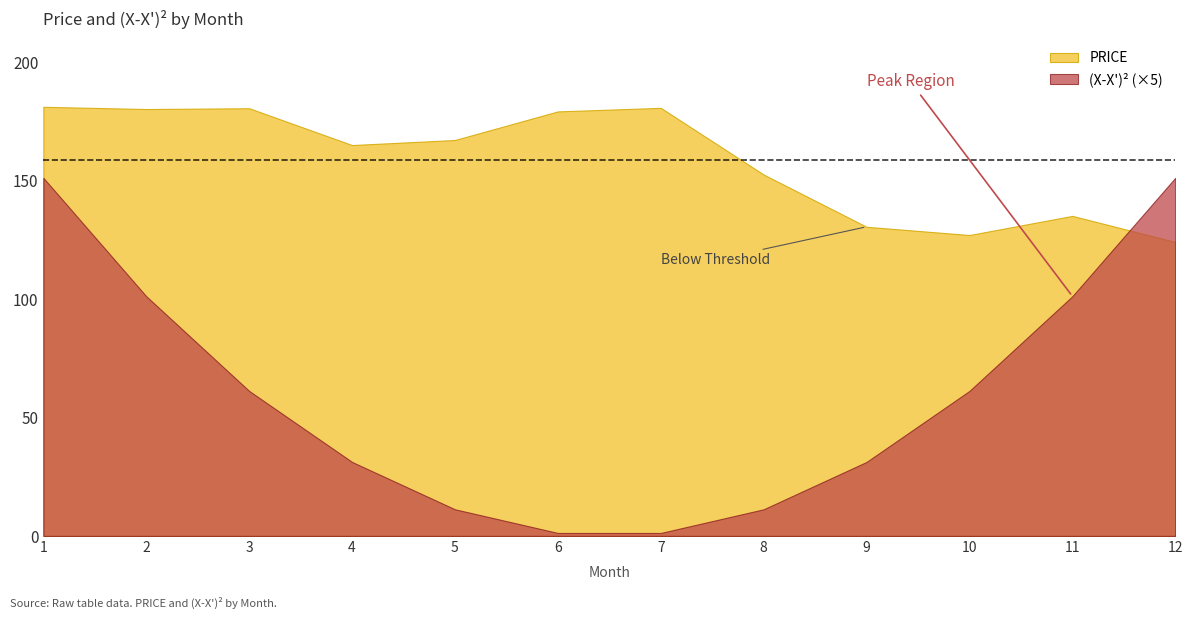

Rank the categories by PRICE value from lowest to highest.

12, 10, 9, 11, 8, 4, 5, 6, 2, 3, 7, 1